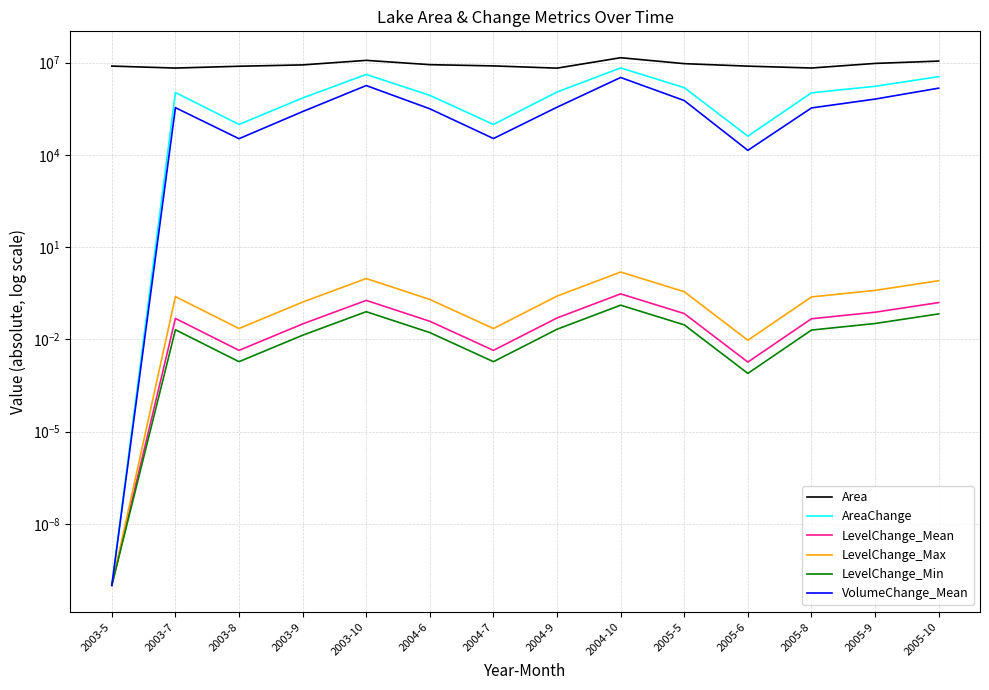

How many lines are shown in the chart?

6